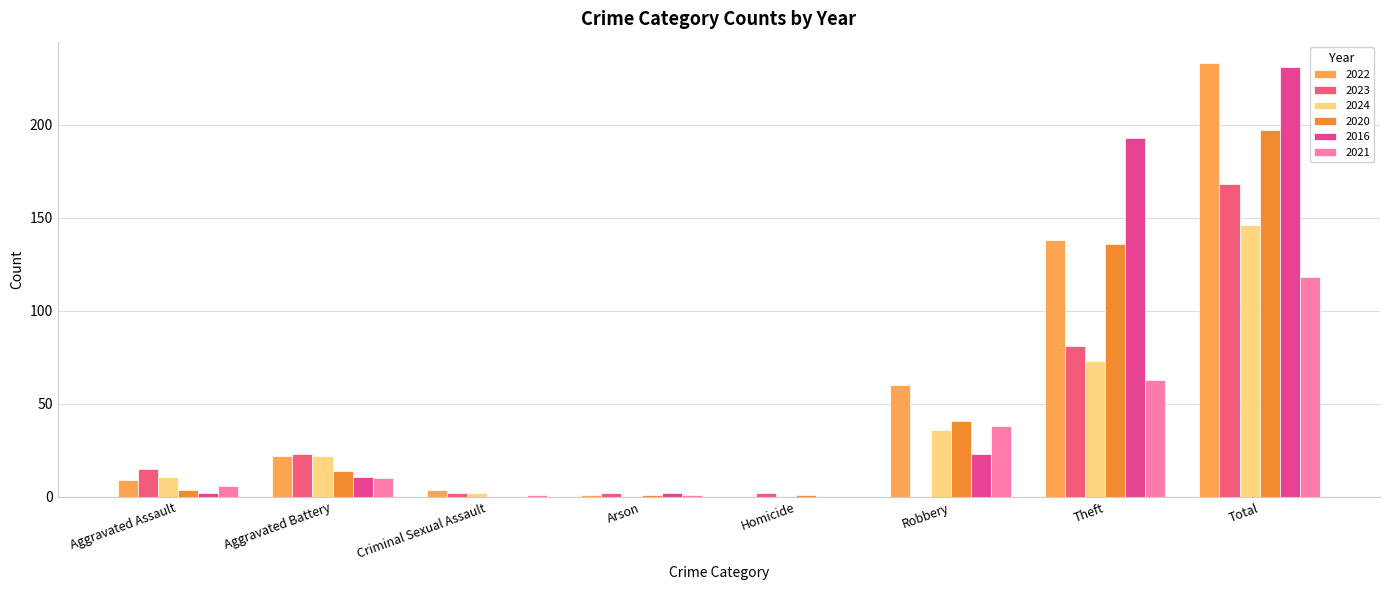

What is the difference between the maximum and minimum values in the 2020 series?

197